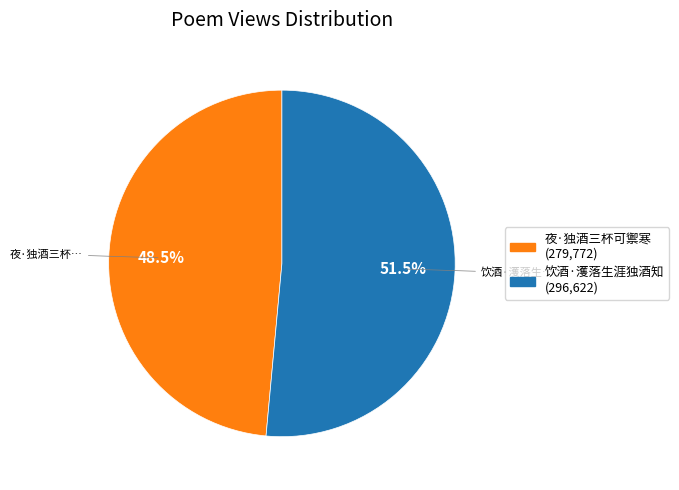

Which category accounts for the majority?

饮酒·濩落生涯独酒知